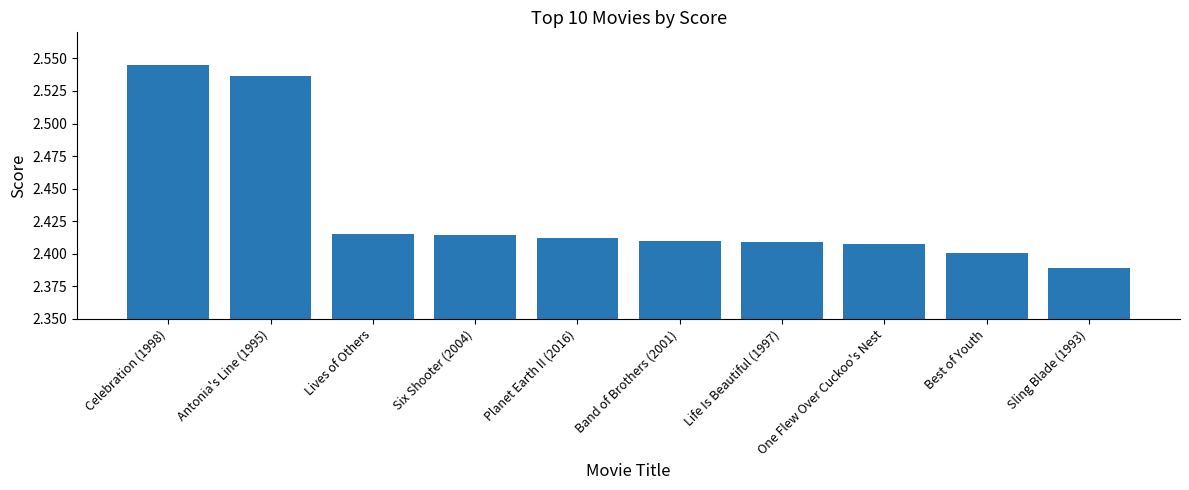

Are the bars grouped side by side (vs. stacked)?

No